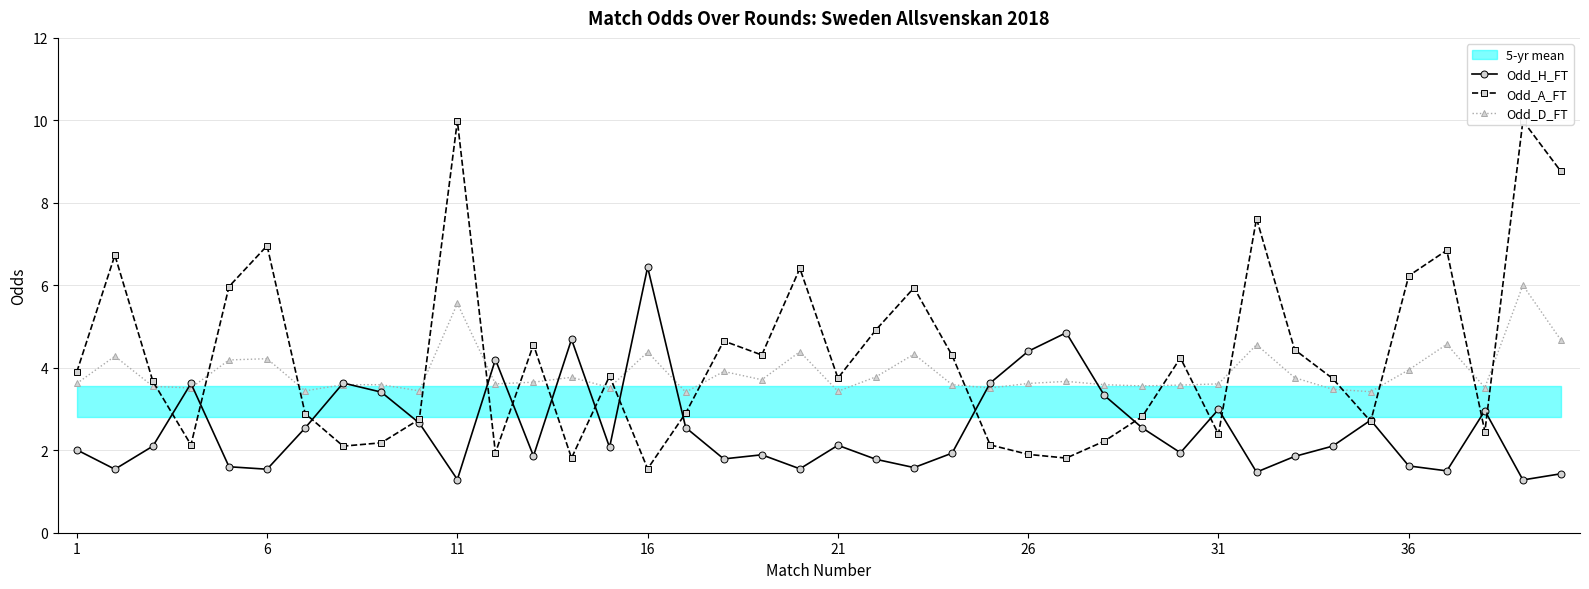

How many interior local peaks does the Odd_D_FT series have?

12